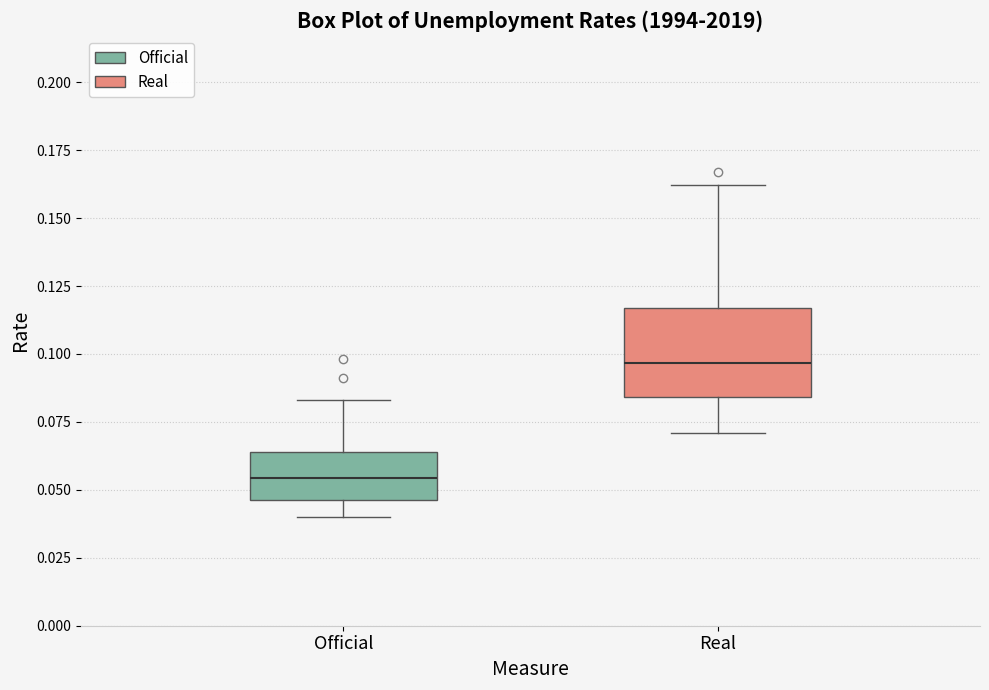

Which box has the lowest median line?

Official